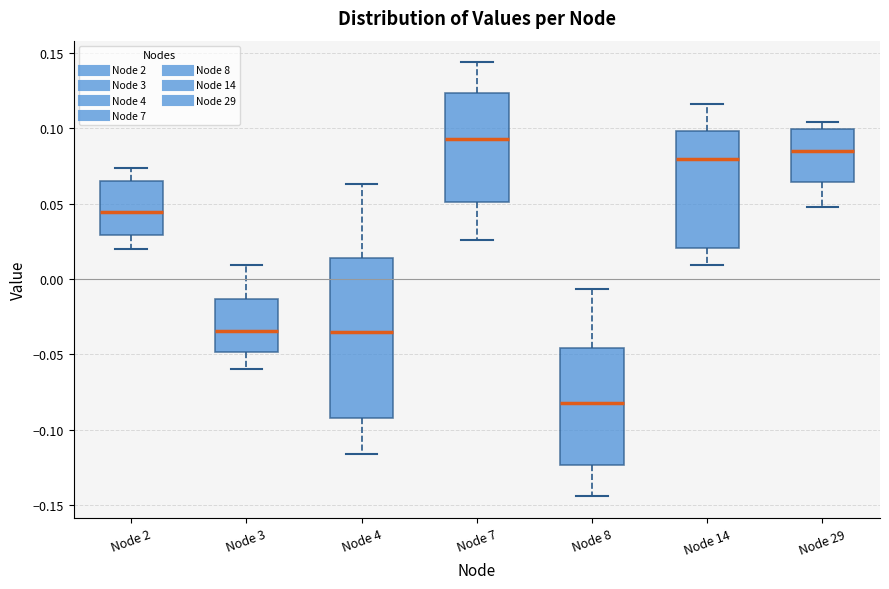

Which box is the tallest, from its lower edge to its upper edge?

Node 4